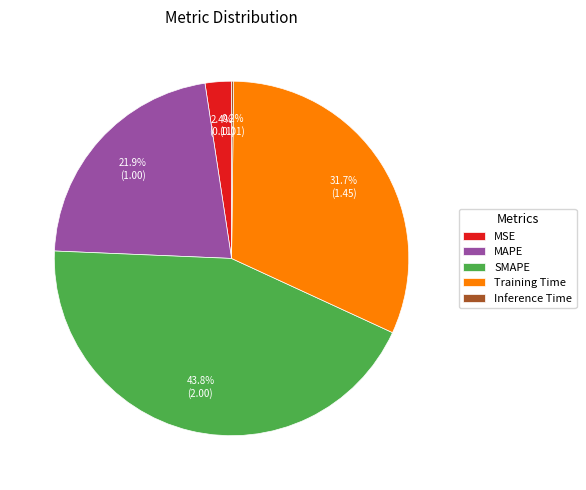

Is SMAPE the majority of the pie?

No